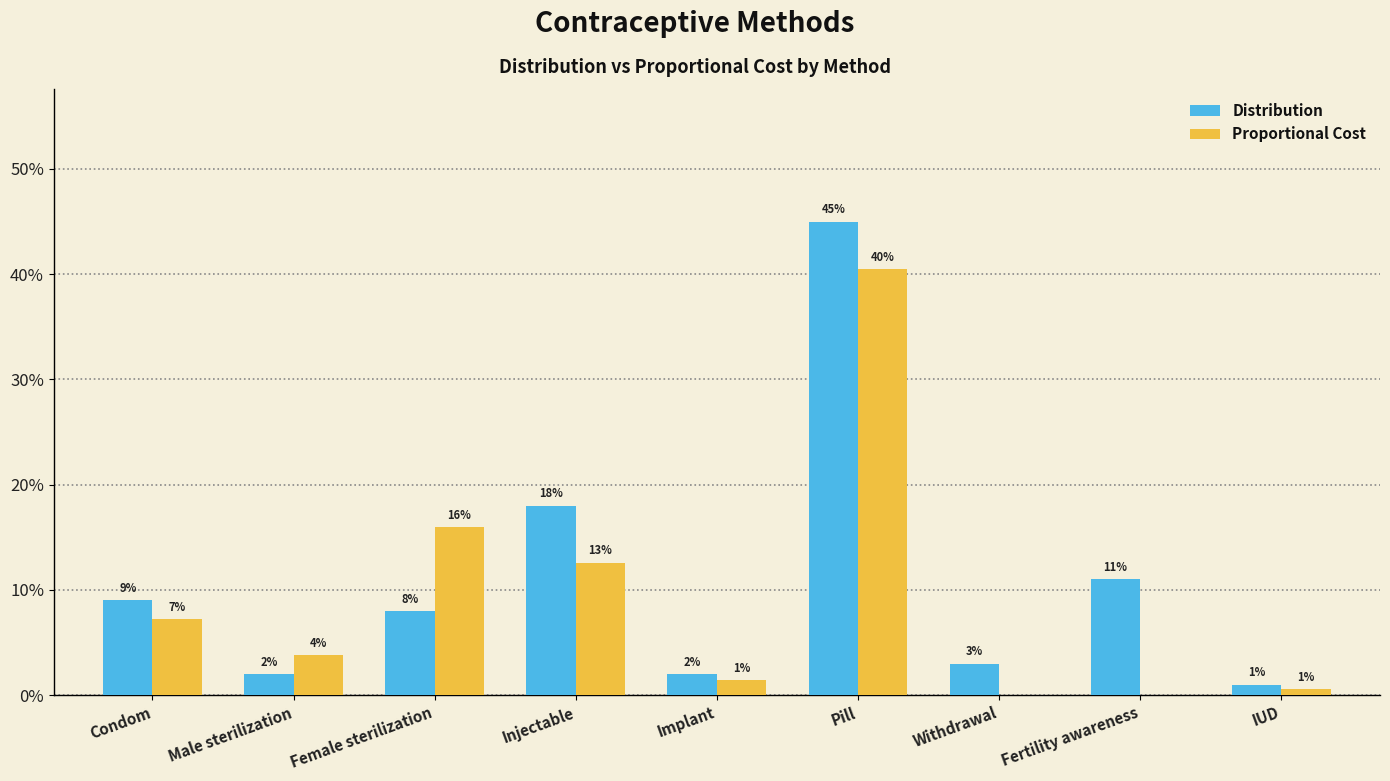

Which series has the largest total across all categories?

Distribution